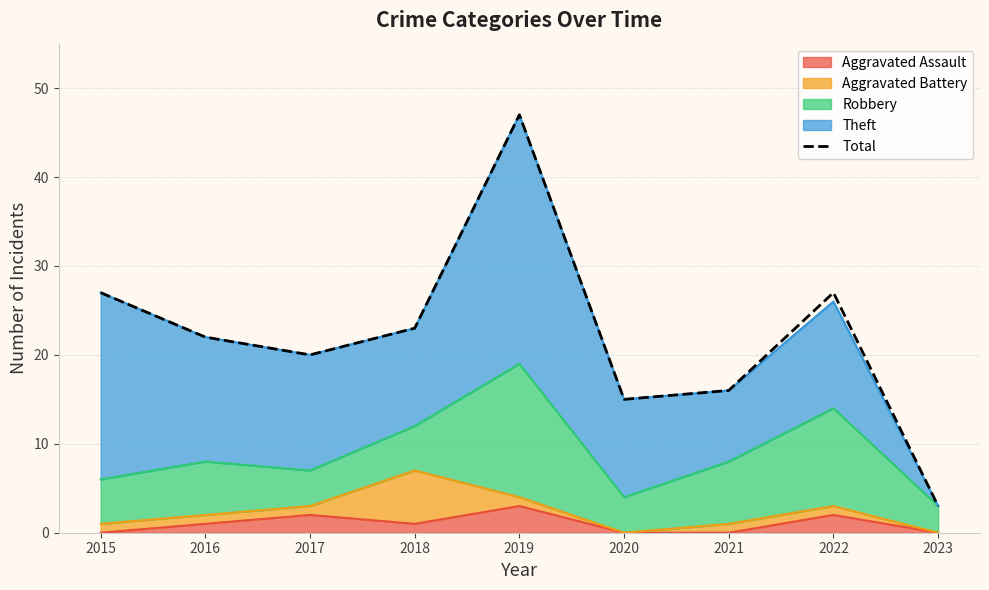

How many lines are shown in the chart?

1